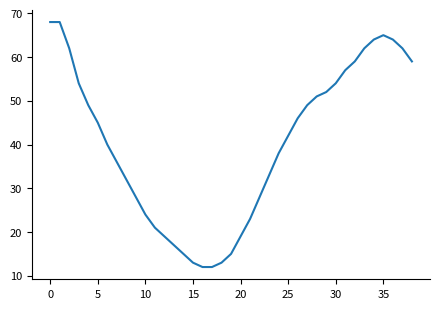

What is the greatest value displayed?

68